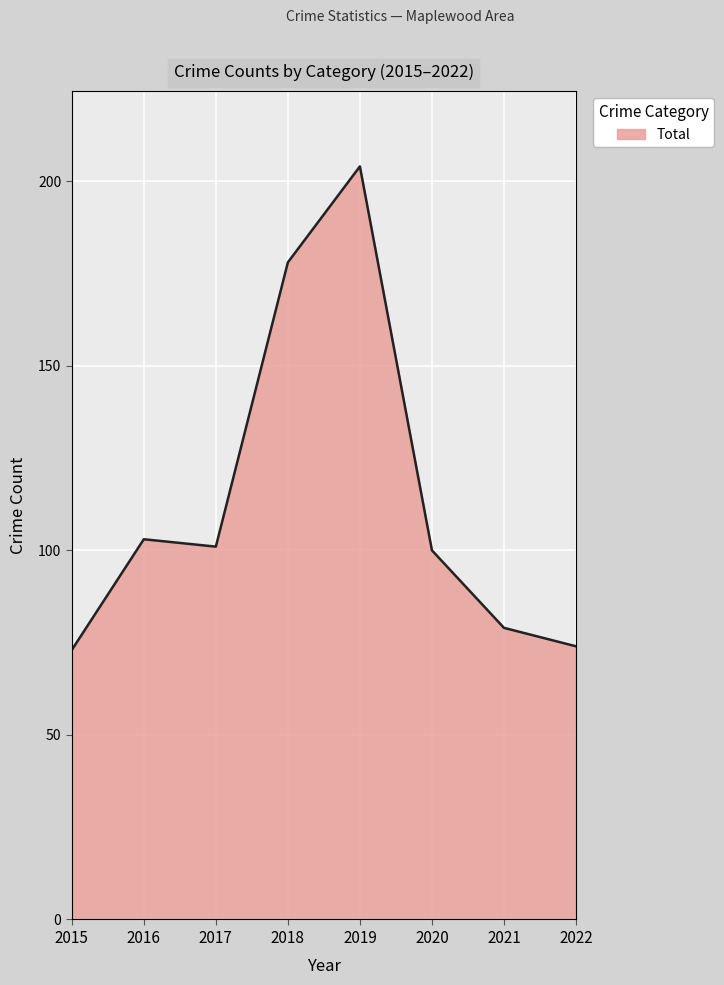

What is the sum of all values?

912